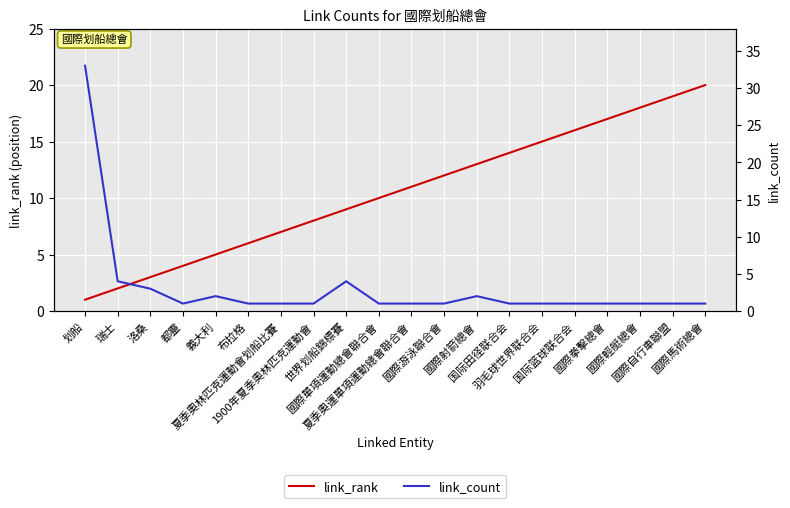

Rank the categories by link_rank value from highest to lowest.

國際馬術總會, 國際自行車聯盟, 國際輕艇總會, 國際拳擊總會, 国际篮球联合会, 羽毛球世界联合会, 国际田径联合会, 國際射箭總會, 國際游泳聯合會, 夏季奧運單項運動總會聯合會, 國際單項運動總會聯合會, 世界划船錦標賽, 1900年夏季奧林匹克運動會, 夏季奧林匹克運動會划船比賽, 布拉格, 義大利, 都靈, 洛桑, 瑞士, 划船